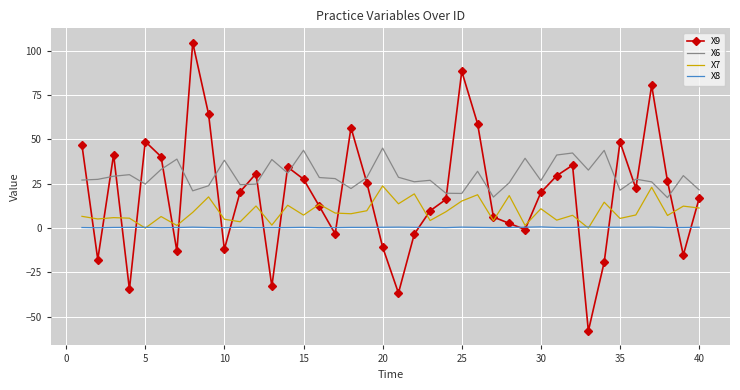

Rank the series by their average value, from lowest to highest.

X8, X7, X9, X6